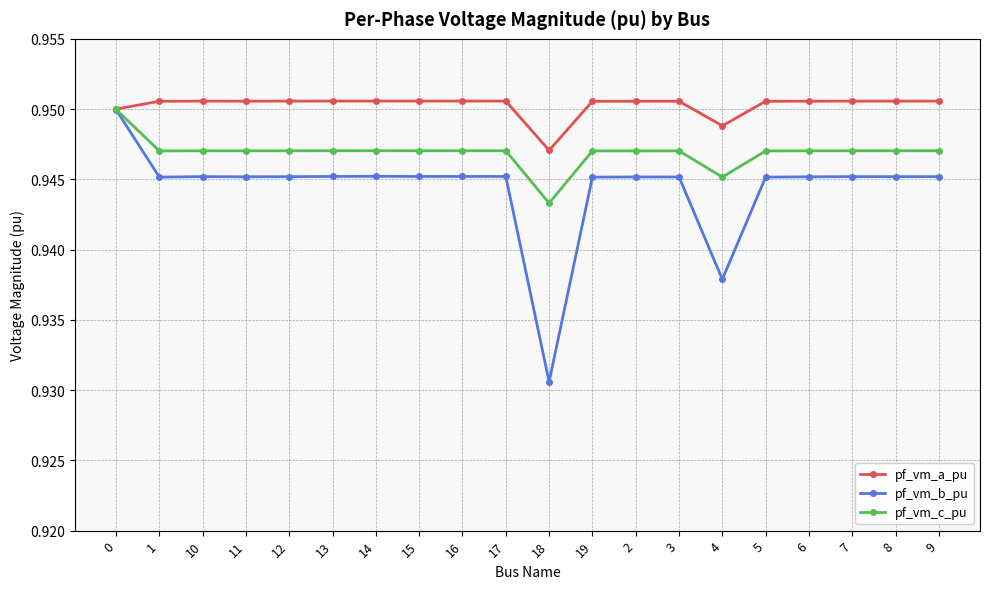

At which label is pf_vm_c_pu closest to 0?

18